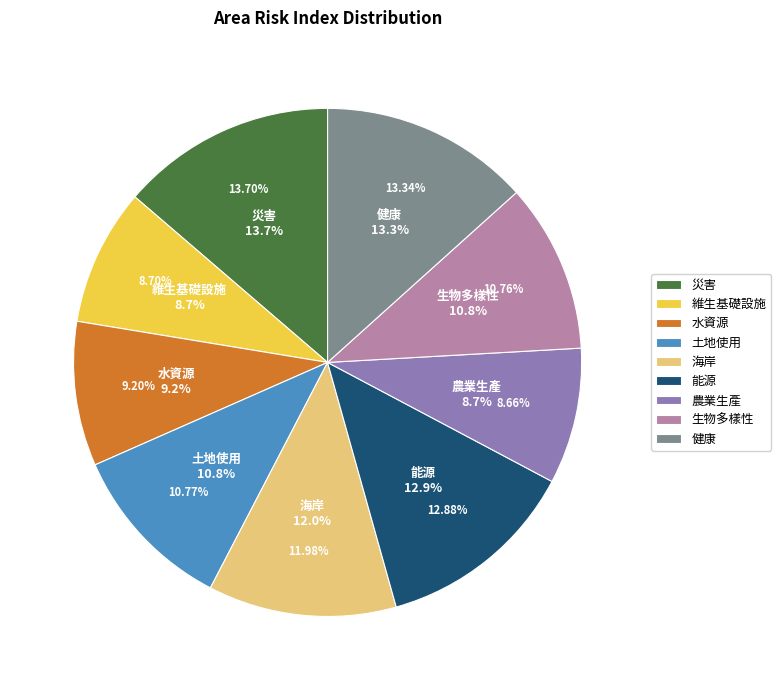

Is 海岸 the majority of the pie?

No